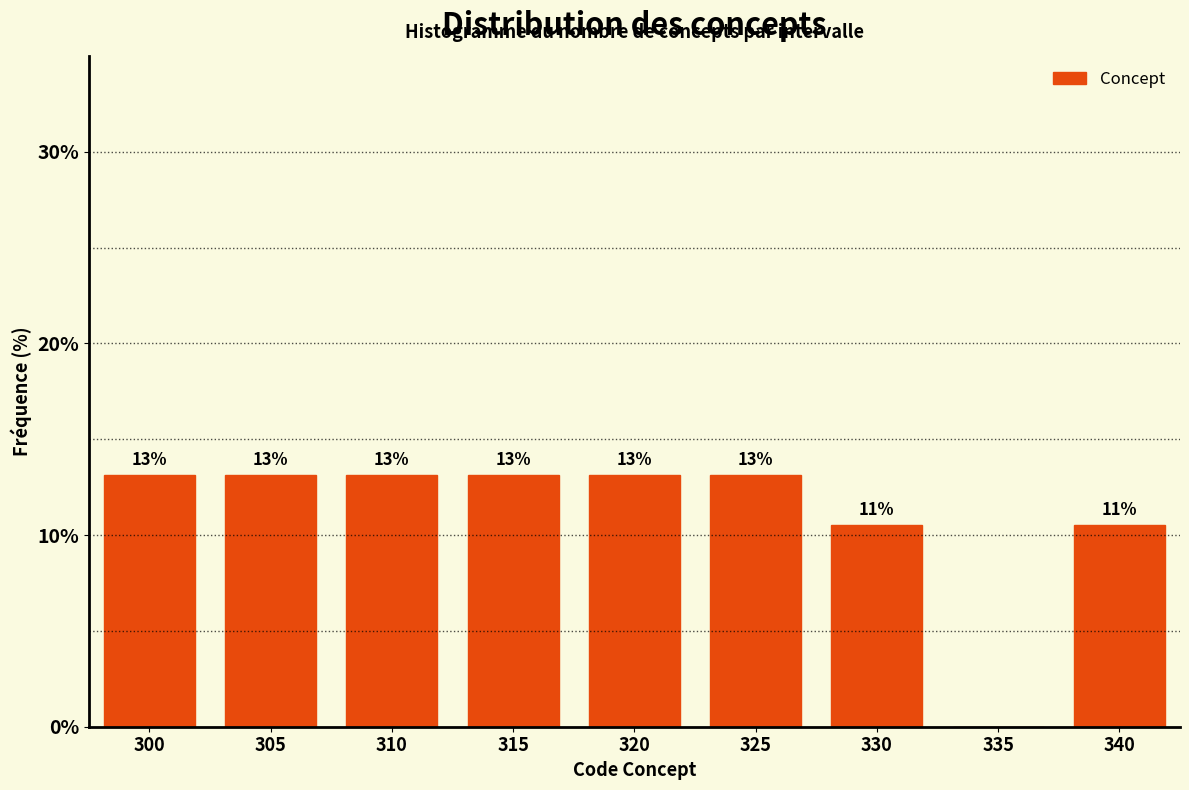

Are the bars horizontal?

No